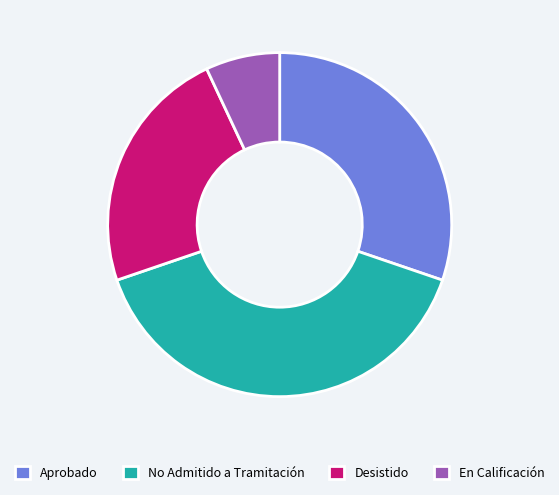

Between Desistido and No Admitido a Tramitación, which is larger?

No Admitido a Tramitación